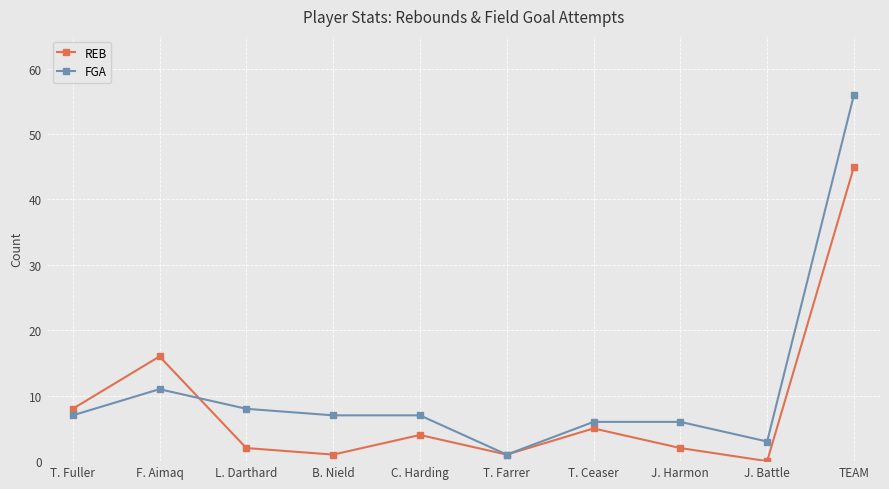

How many interior local valleys does the REB series have?

3